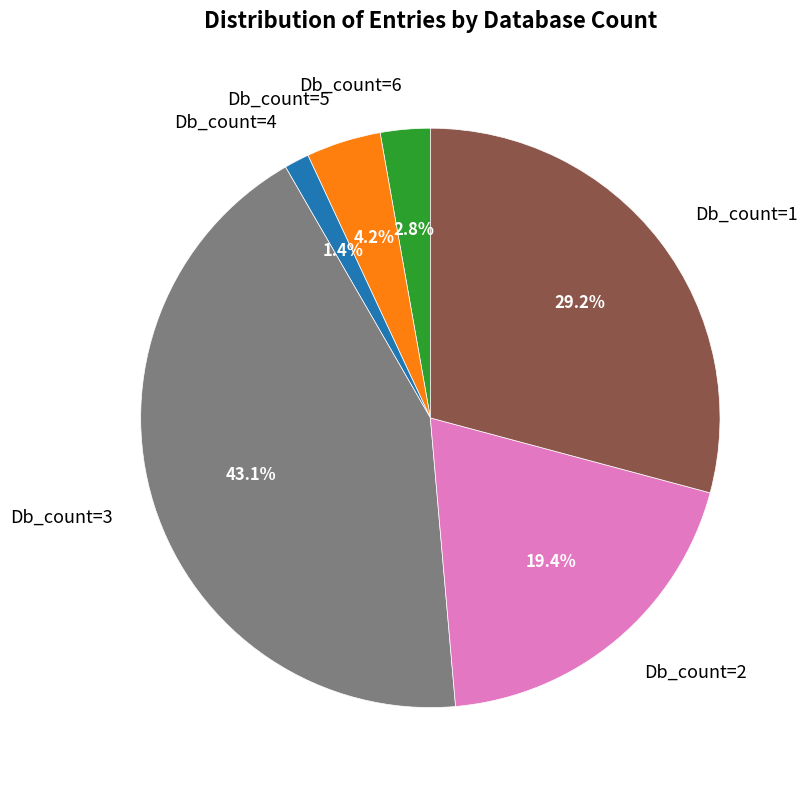

Rank the categories by value from highest to lowest.

Db_count=3, Db_count=1, Db_count=2, Db_count=5, Db_count=6, Db_count=4